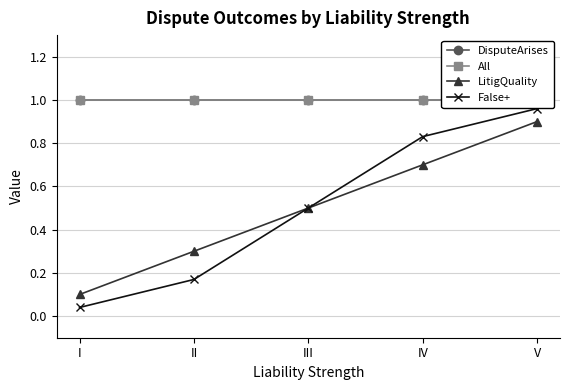

What is the value of the All point at the 4th from the left?

1.0